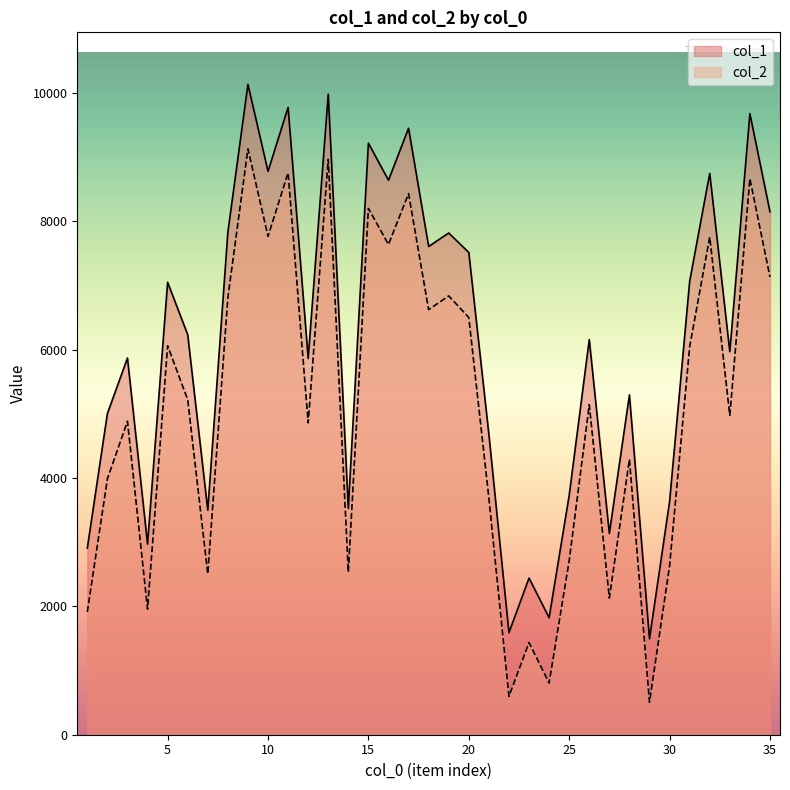

True or false: col_2 has more than 1 interior local peaks.

True